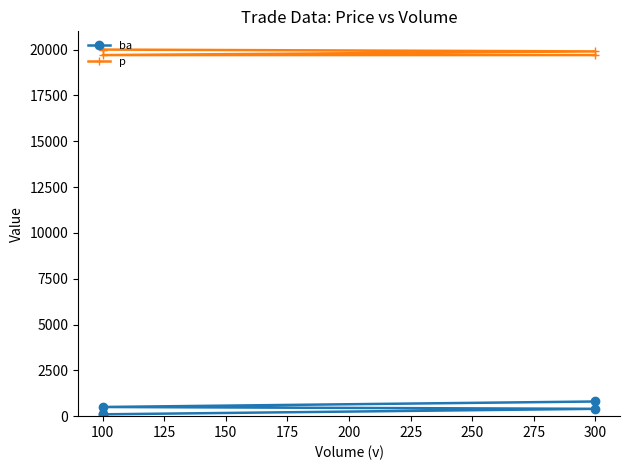

Reading left to right, list all the values displayed in this chart.

ba: 800	500	400	100	100
p: 19700	19700	19900	20000	20000